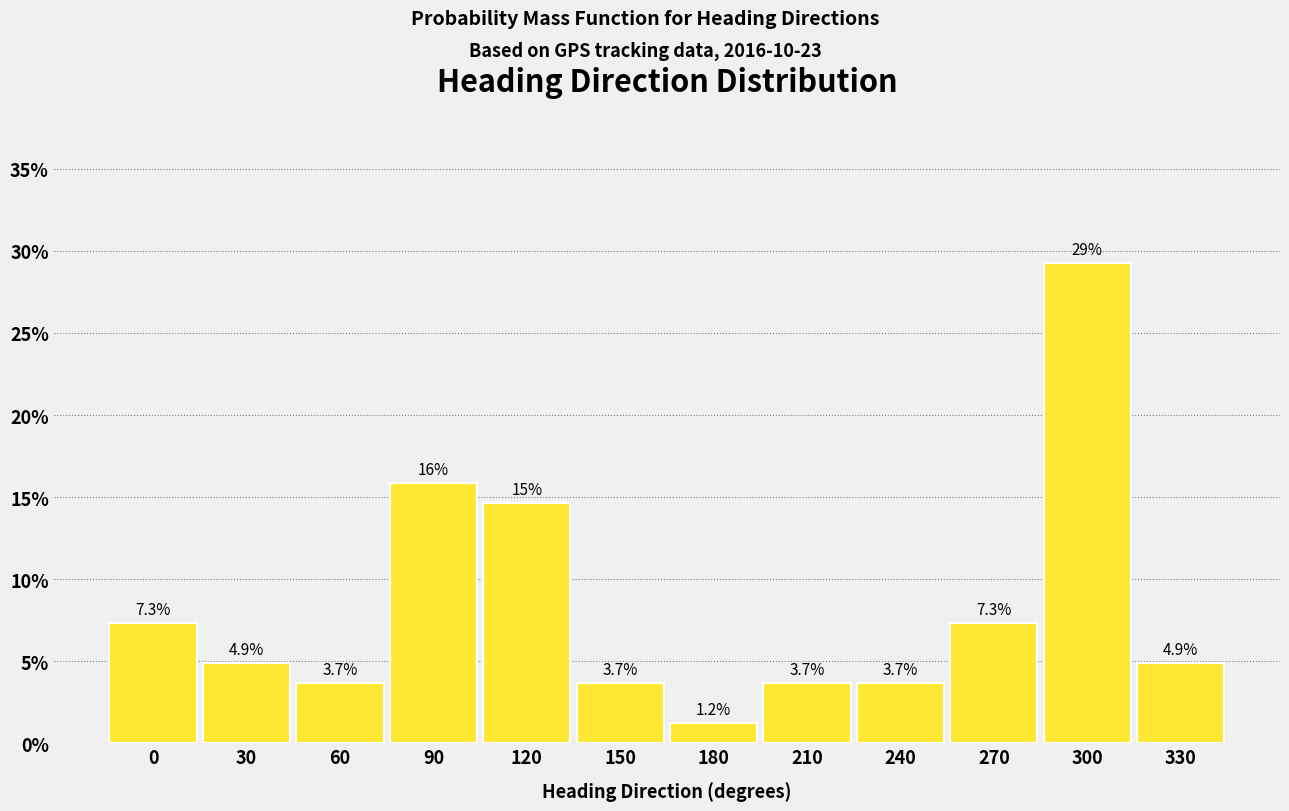

Reading left to right, list all the values displayed in this chart.

7.3	4.9	3.7	15.9	14.6	3.7	1.2	3.7	3.7	7.3	29.3	4.9